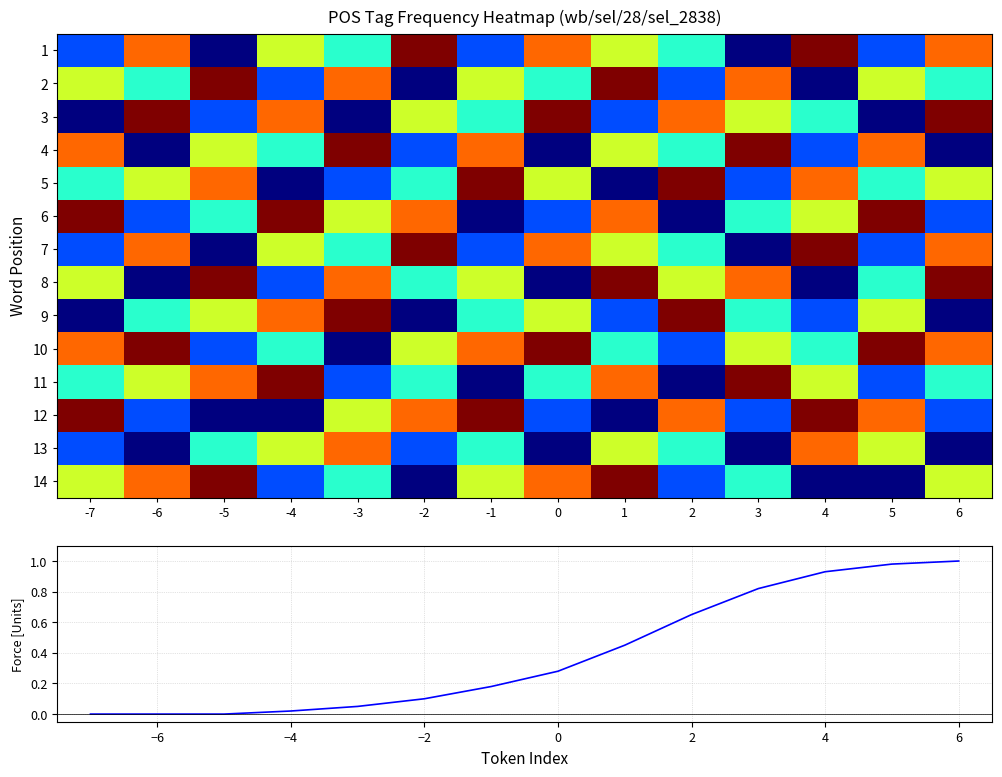

Is the value of 6 at 3 greater than the value of 2 at -7?

No